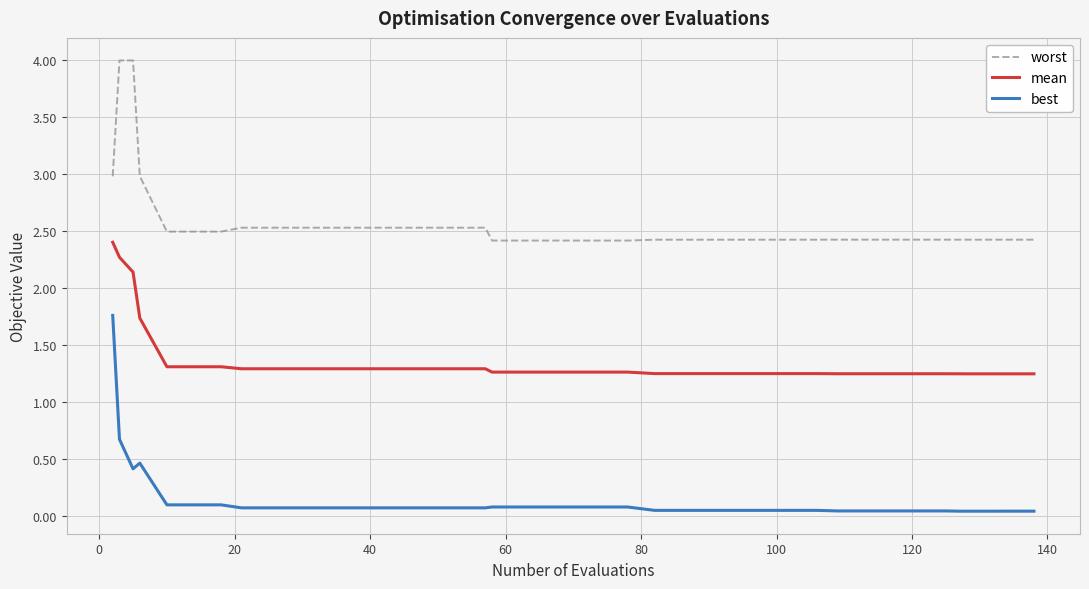

Count the number of categories in the chart.

40